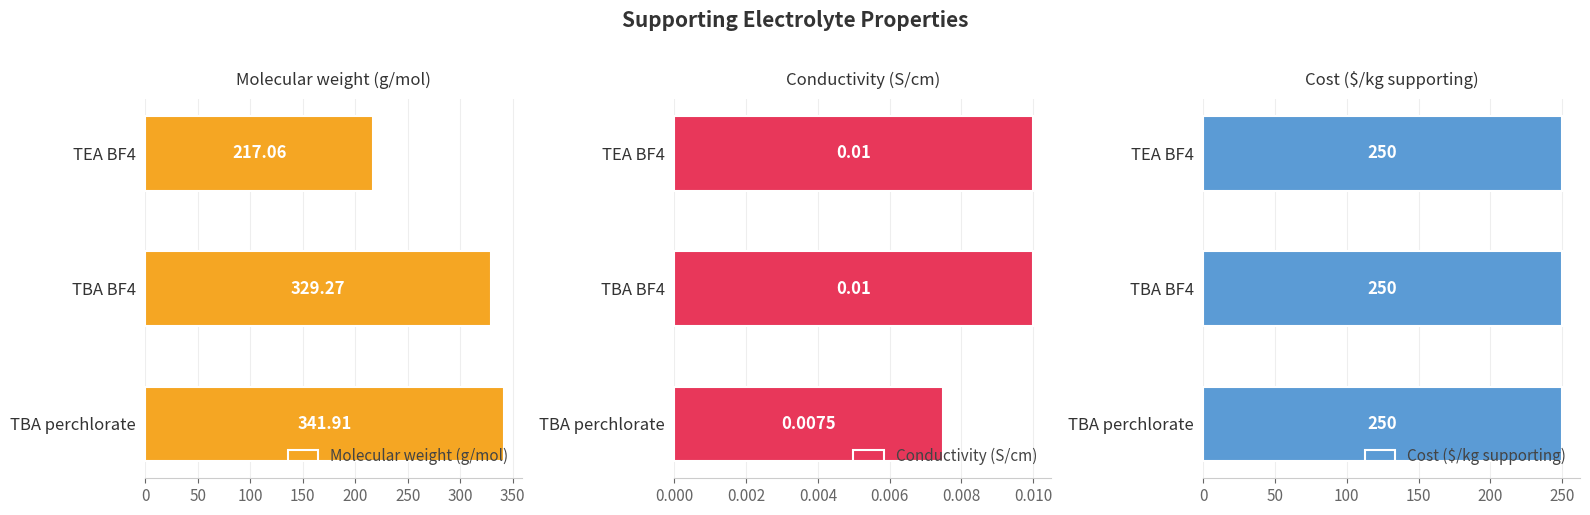

True or false: Molecular weight (g/mol) has a value of 329.3 at TBA BF4.

True